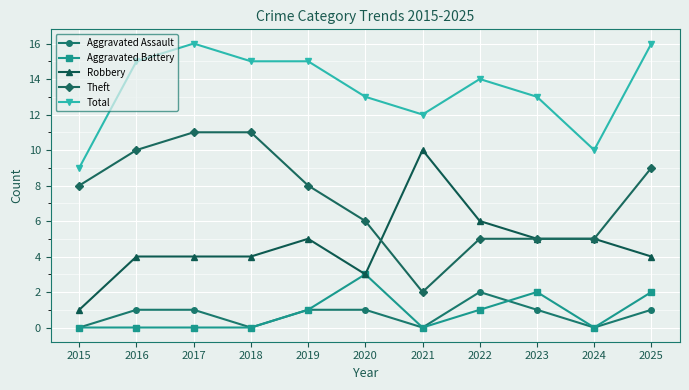

True or false: Aggravated Battery and Total intersect in this chart.

False